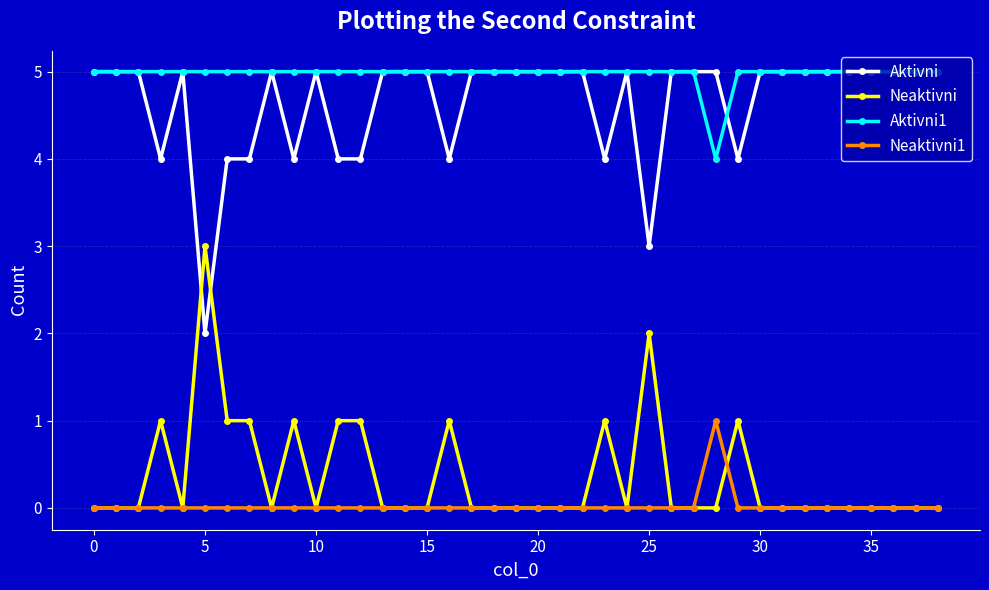

What is the value of the Neaktivni point at the 8th from the left?

1